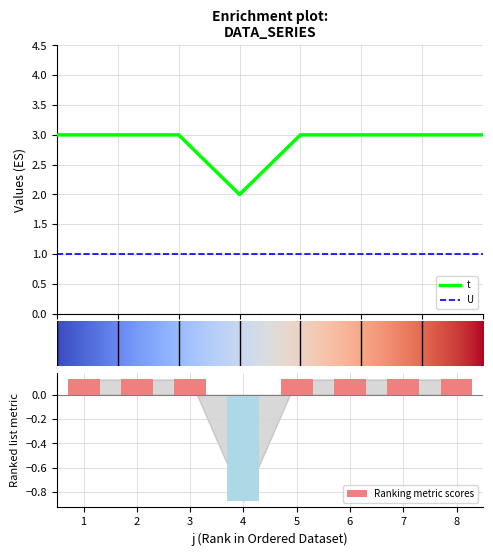

What is the approximate value at 8?

3